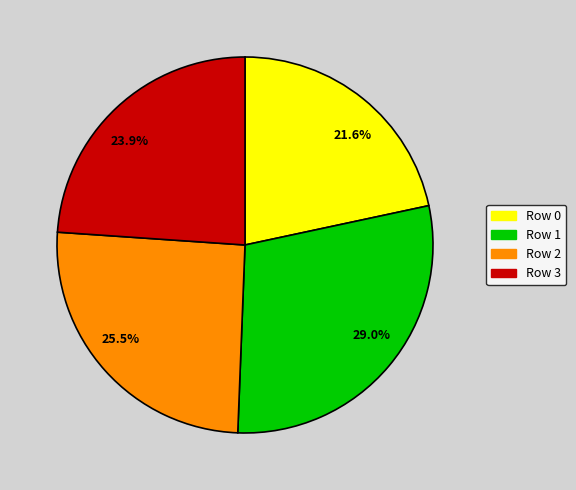

Is there a majority slice in this chart?

No